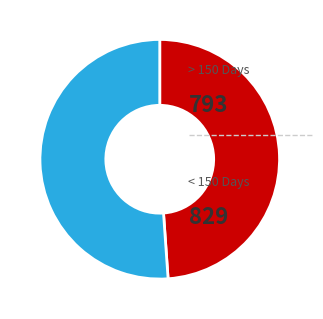

Is there any slice that represents more than half of the pie?

Yes